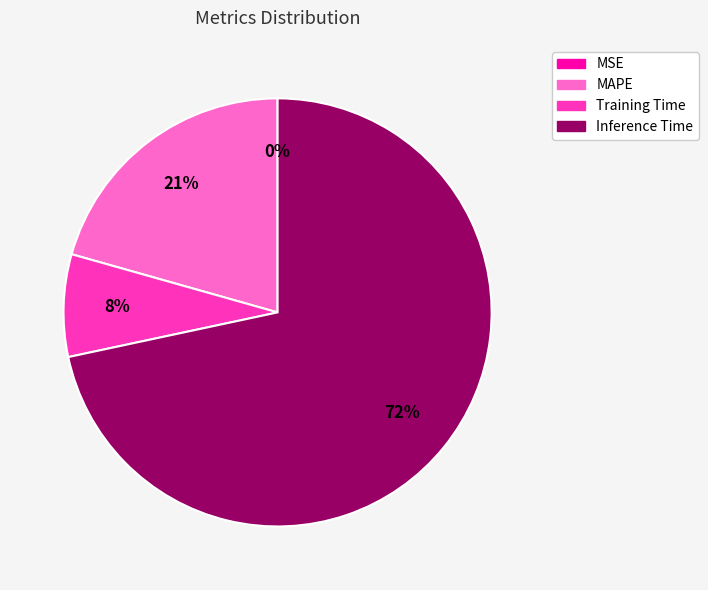

To the nearest percent, what is the average slice percentage?

25%